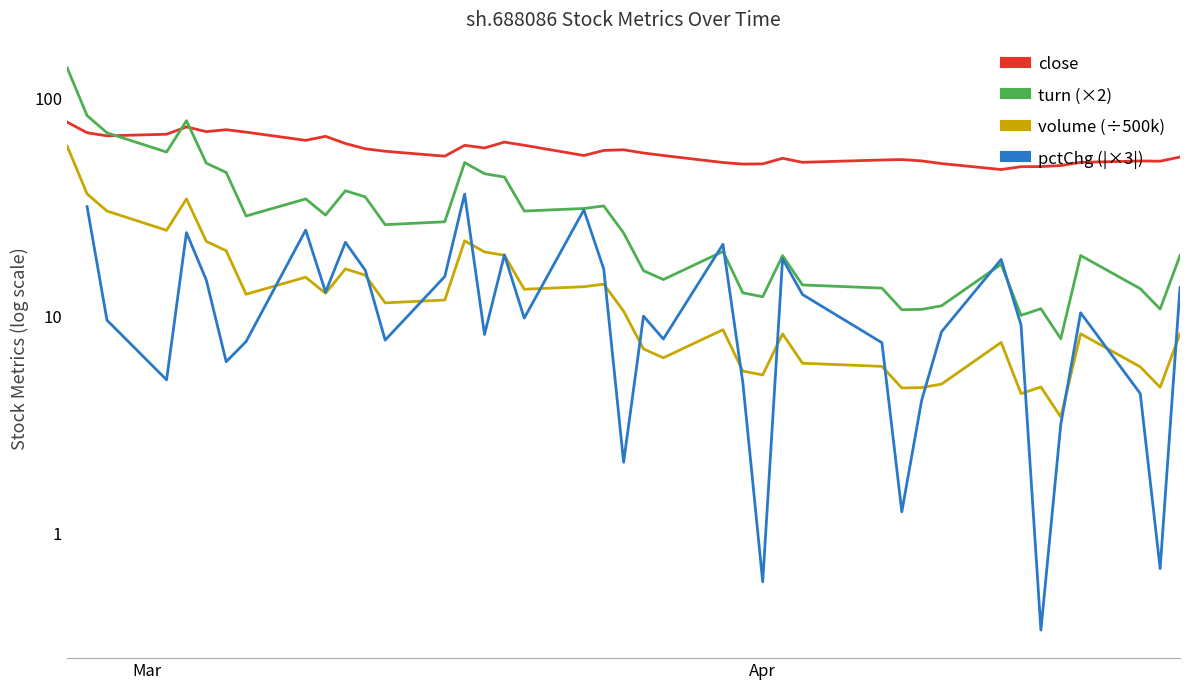

True or false: volume (÷500k) and close intersect in this chart.

False